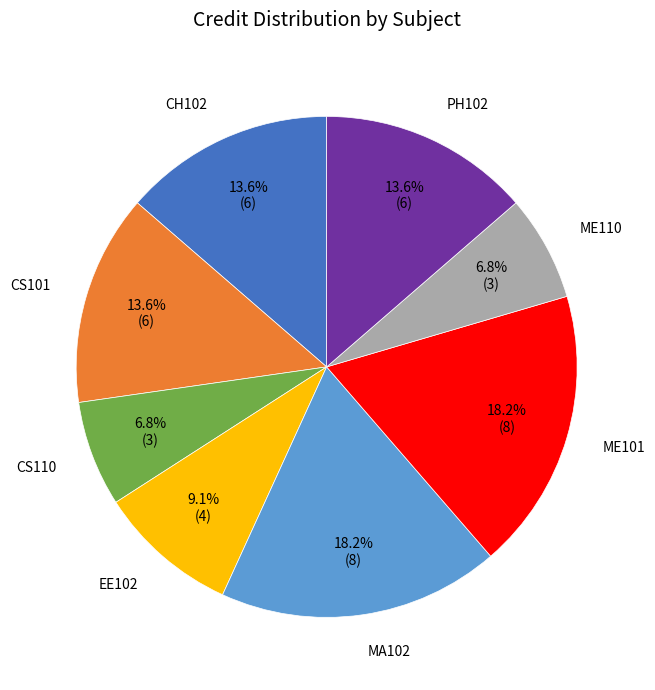

Is there a majority slice in this chart?

No